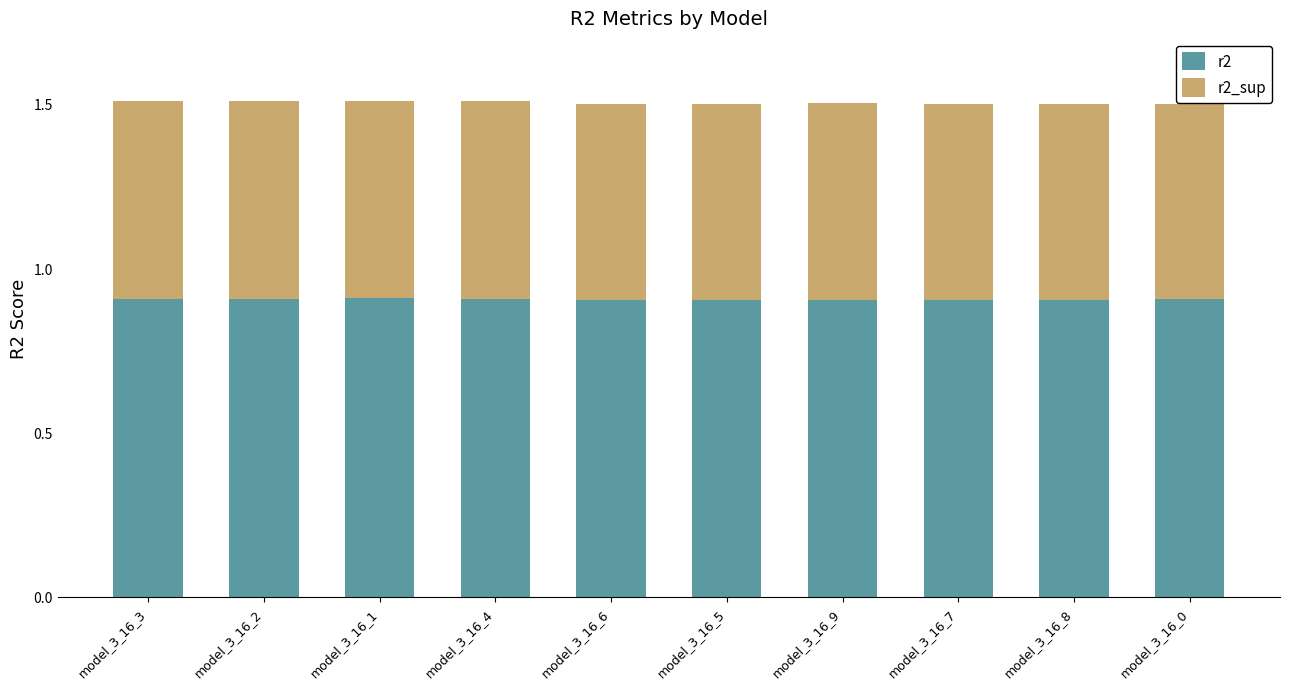

Reading left to right, transcribe the values for r2.

model_3_16_3=0.9	model_3_16_2=0.9	model_3_16_1=0.9	model_3_16_4=0.9	model_3_16_6=0.9	model_3_16_5=0.9	model_3_16_9=0.9	model_3_16_7=0.9	model_3_16_8=0.9	model_3_16_0=0.9